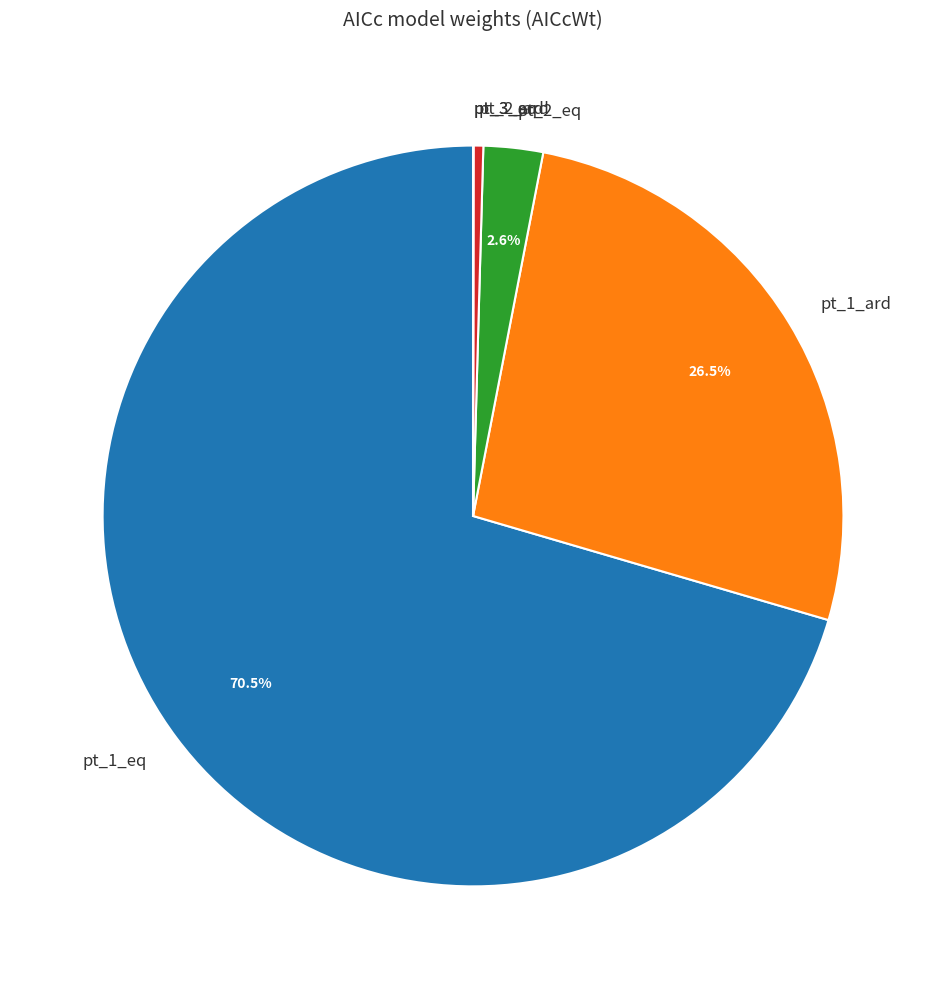

Between pt_1_ard and pt_2_ard, which is larger?

pt_1_ard